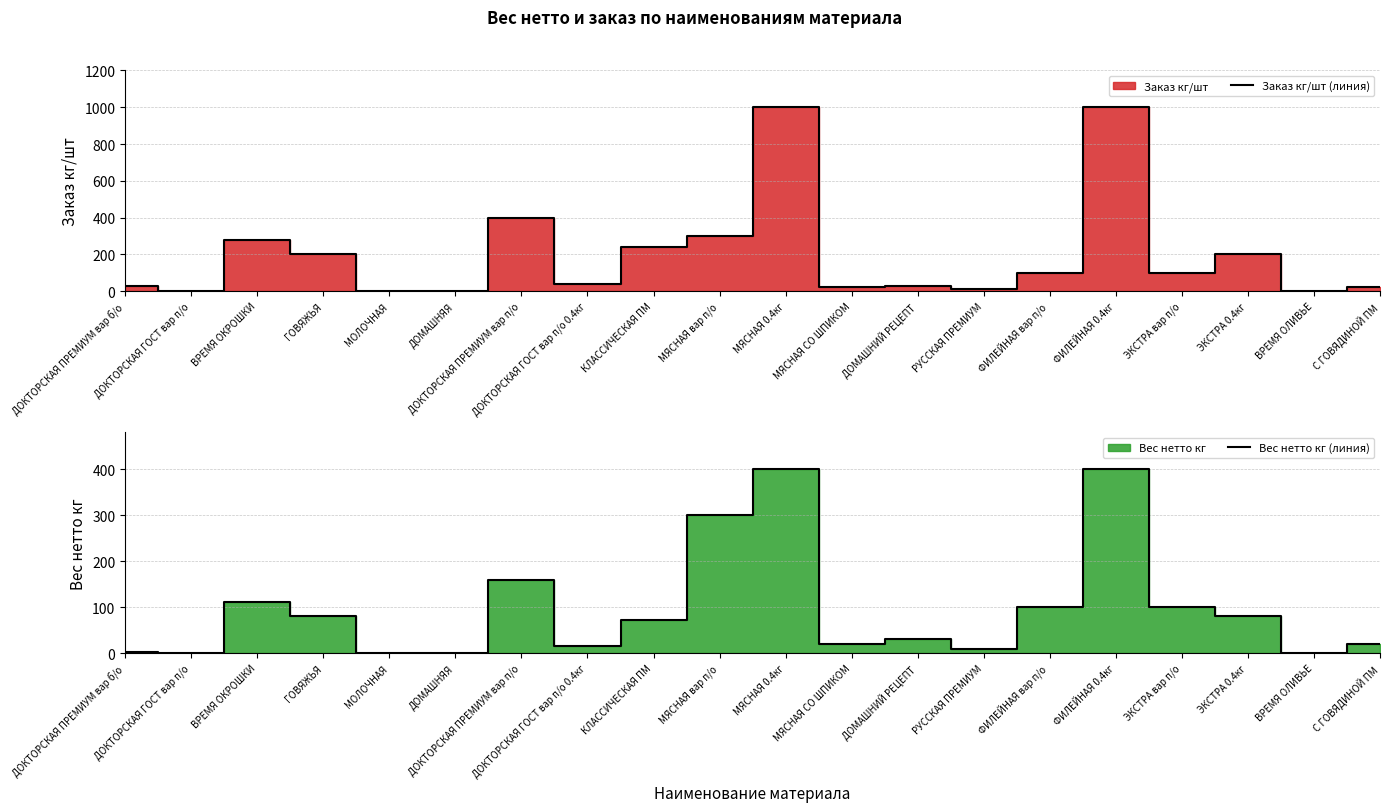

Reading left to right, what are all the values shown in this chart?

Заказ кг/шт (линия): 30.0	0.0	280.0	200.0	0.0	0.0	400.0	40.0	240.0	300.0	1000.0	20.0	30.0	10.0	100.0	1000.0	100.0	200.0	0.0	20.0
Вес нетто кг (линия): 3.0	0.0	112.0	80.0	0.0	0.0	160.0	16.0	72.0	300.0	400.0	20.0	30.0	10.0	100.0	400.0	100.0	80.0	0.0	20.0